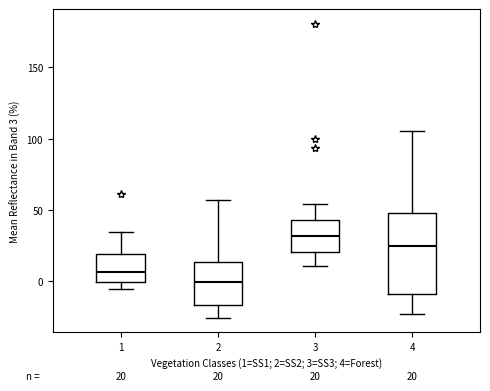

Which box's median line is the highest?

3